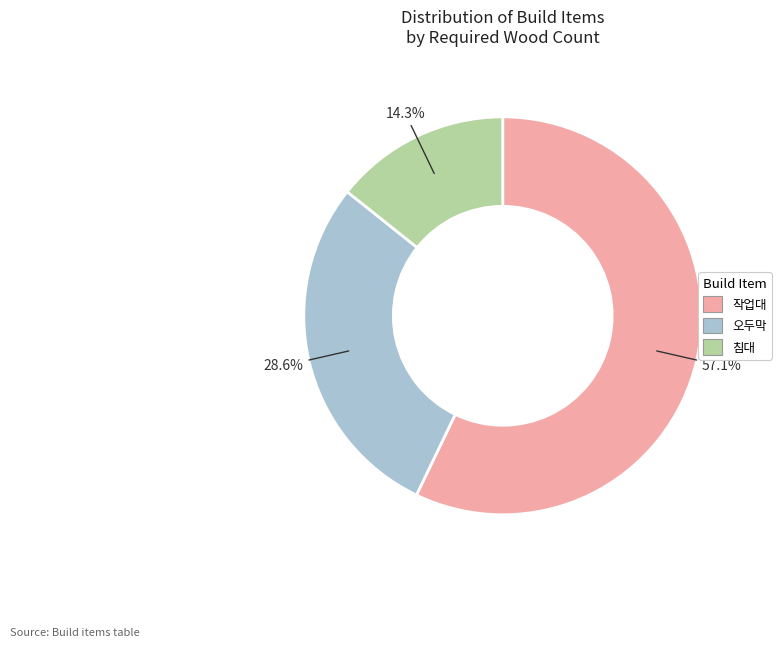

Is it true that 침대 is 7% of the pie?

False